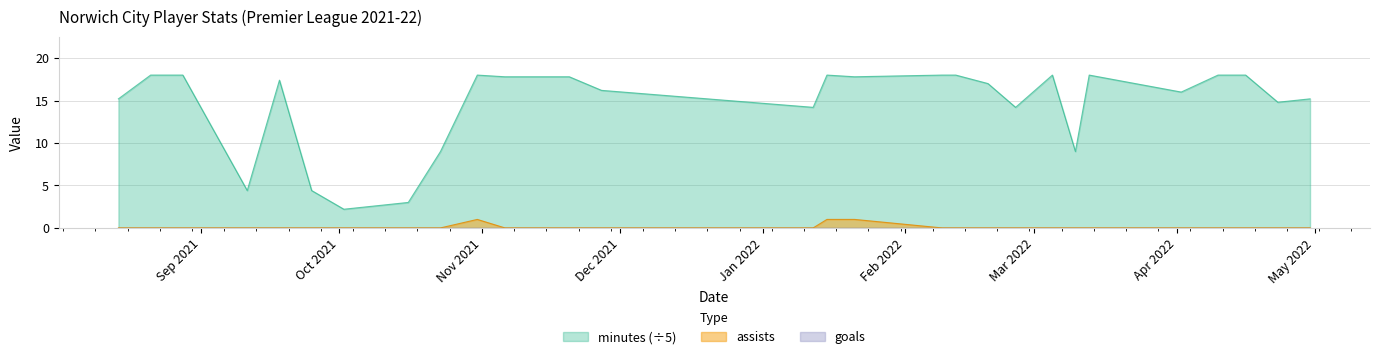

What is the value of the minutes point at the 5th from the left?

17.4